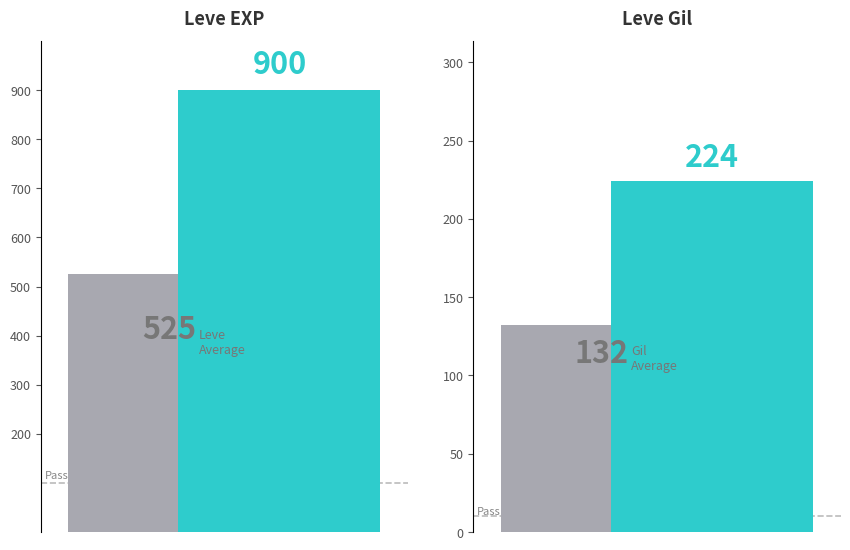

Count the number of data series in this chart.

2